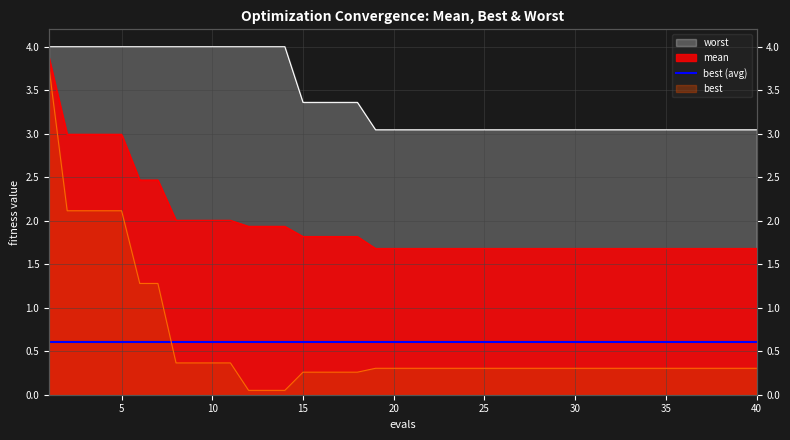

What is the difference between the maximum and minimum values in the best series?

3.7